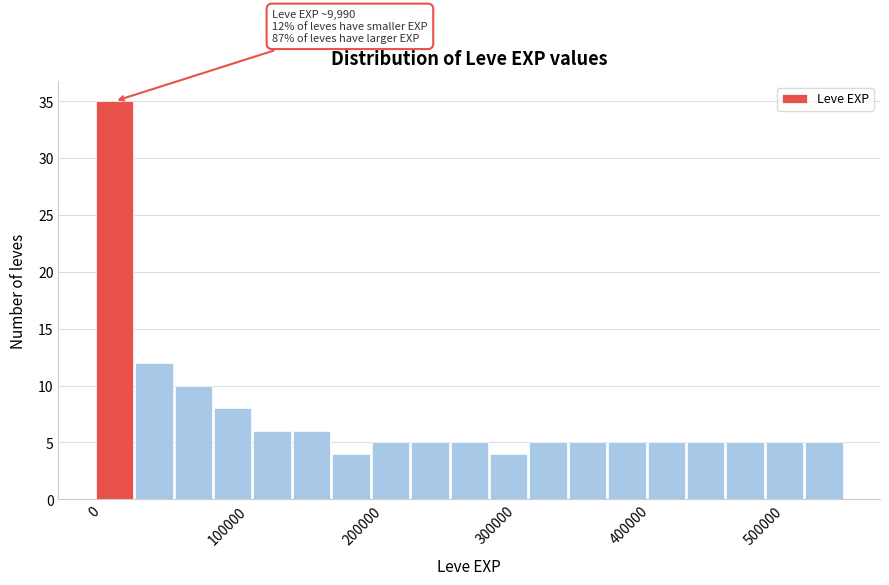

Read against the x-axis, roughly where is the centre of the tallest bar?

20000